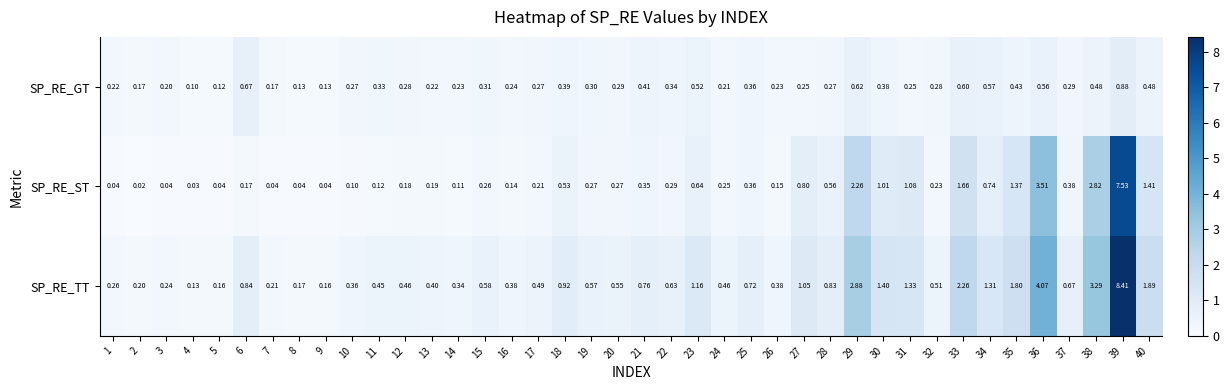

What is the greatest value displayed?

8.4